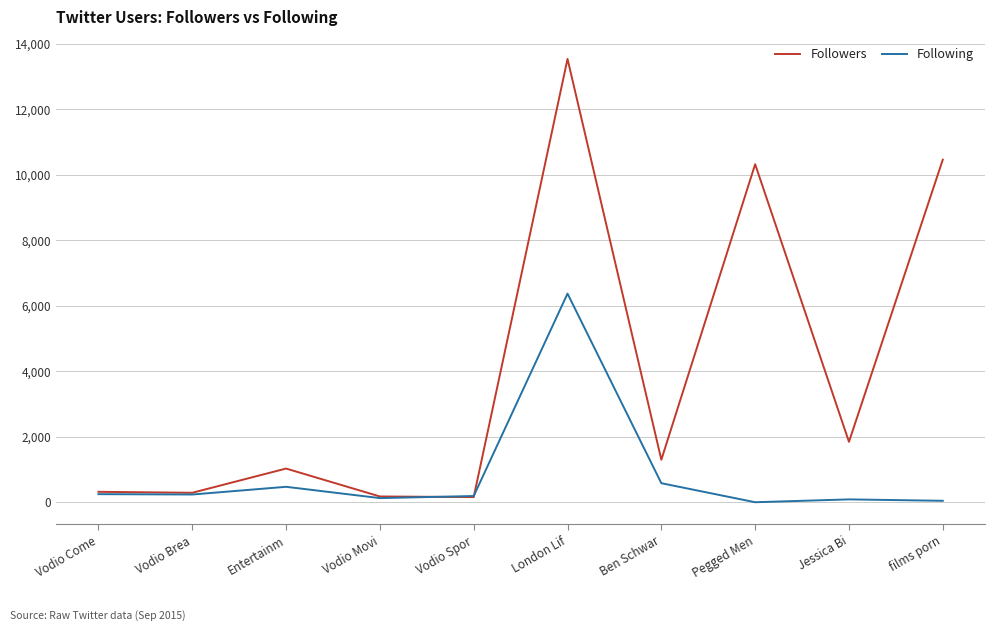

Read the Following value at Vodio Spor.

192